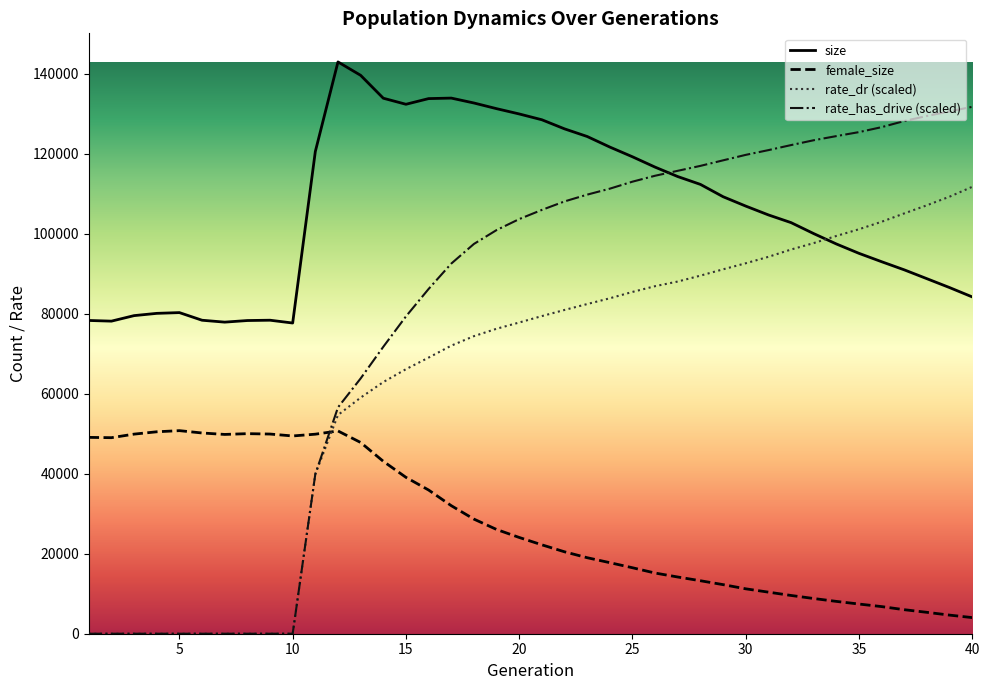

The rate_dr series shows 59011.8 at 13. True or false?

True